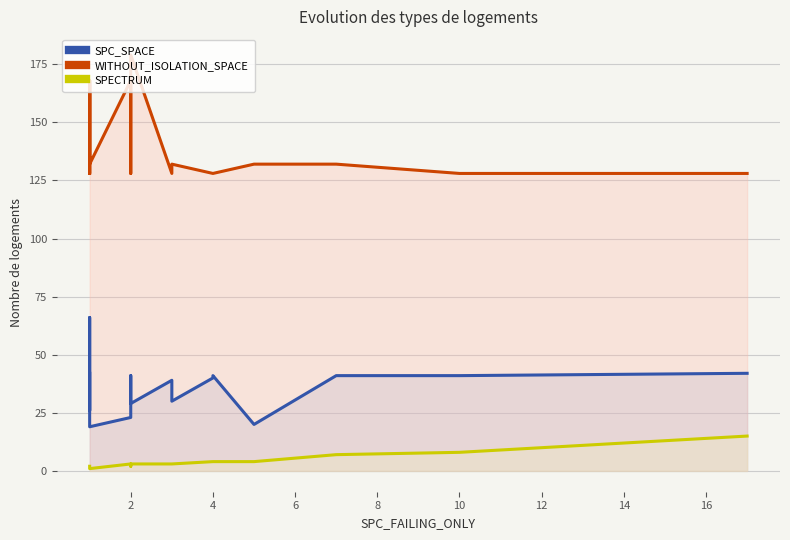

In SPC_SPACE, how many points are higher than both neighbors (excluding endpoints)?

2